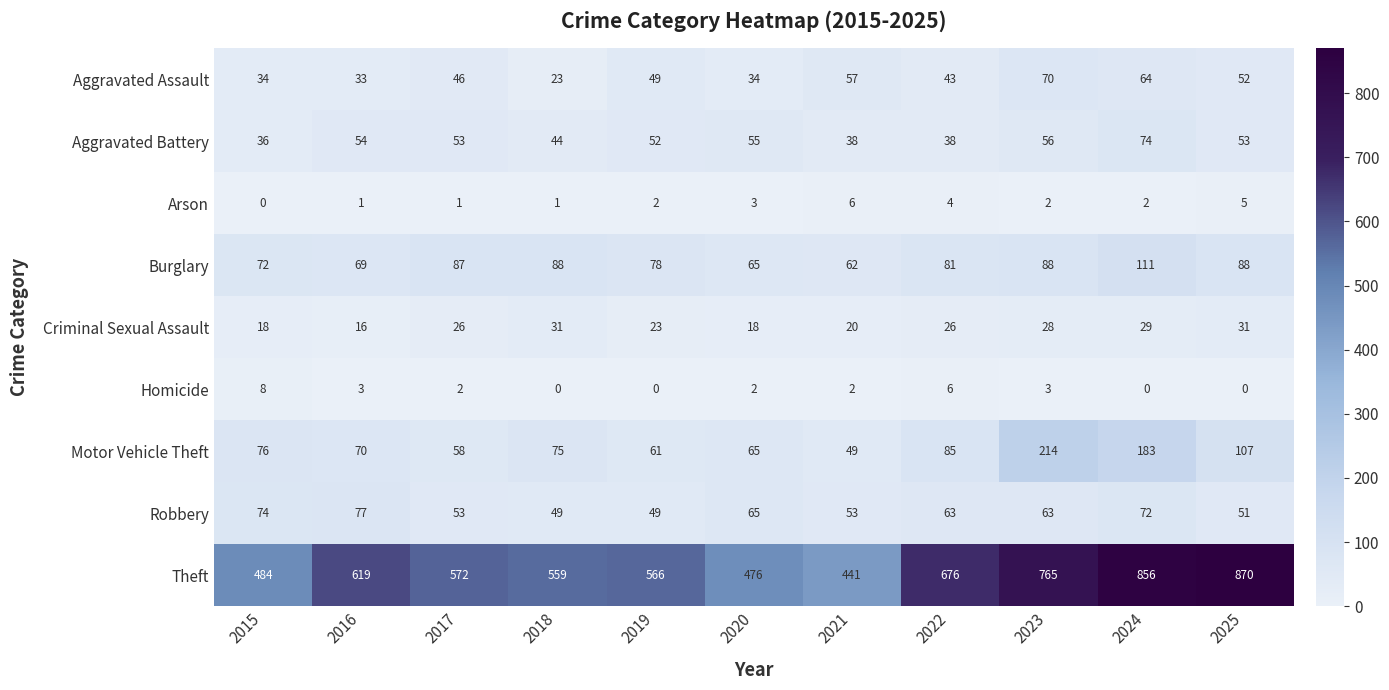

What is the total value across all series at 2019?

880